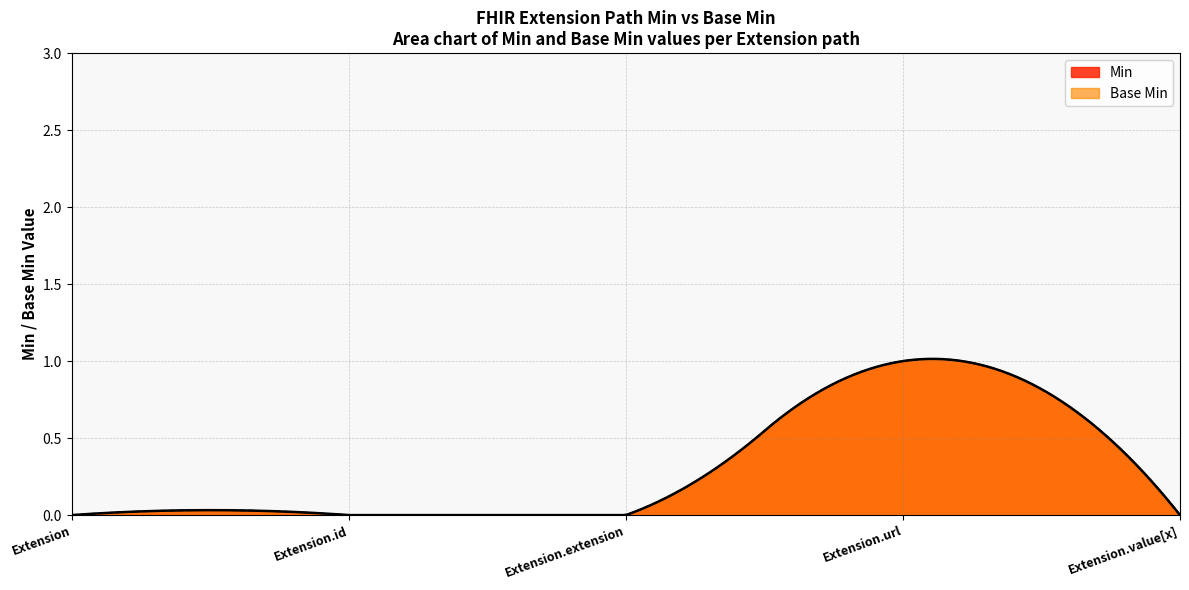

The value of Base Min at Extension.id is 1. True or false?

False